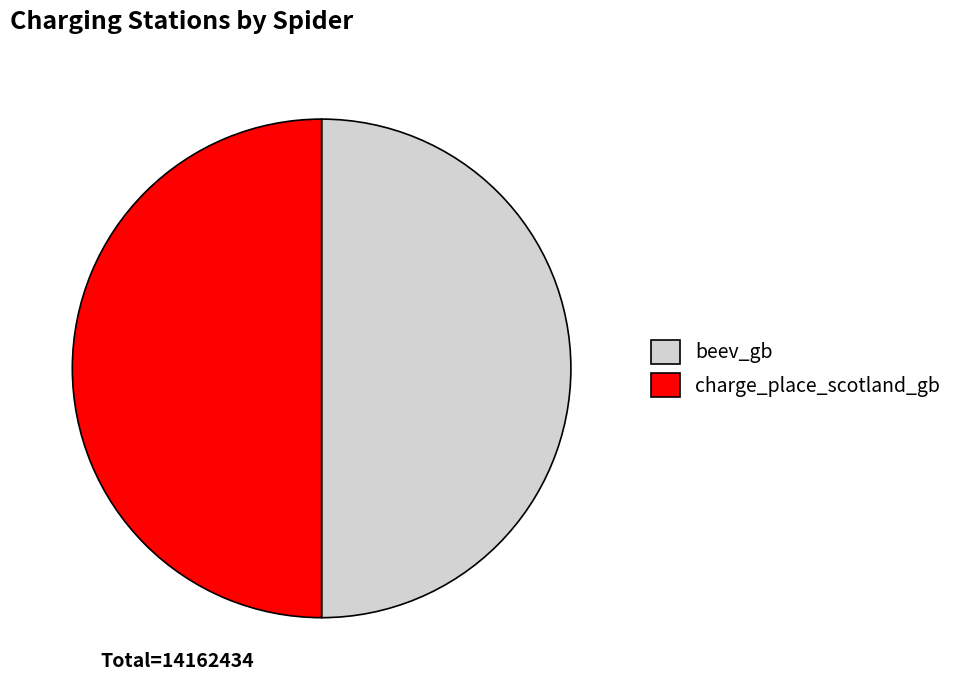

What is the ratio of the value at charge_place_scotland_gb to the value at beev_gb?

1.0